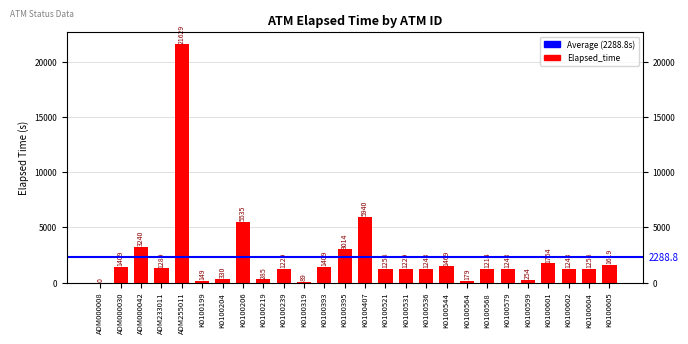

The value at K0100579 is 1243. True or false?

True